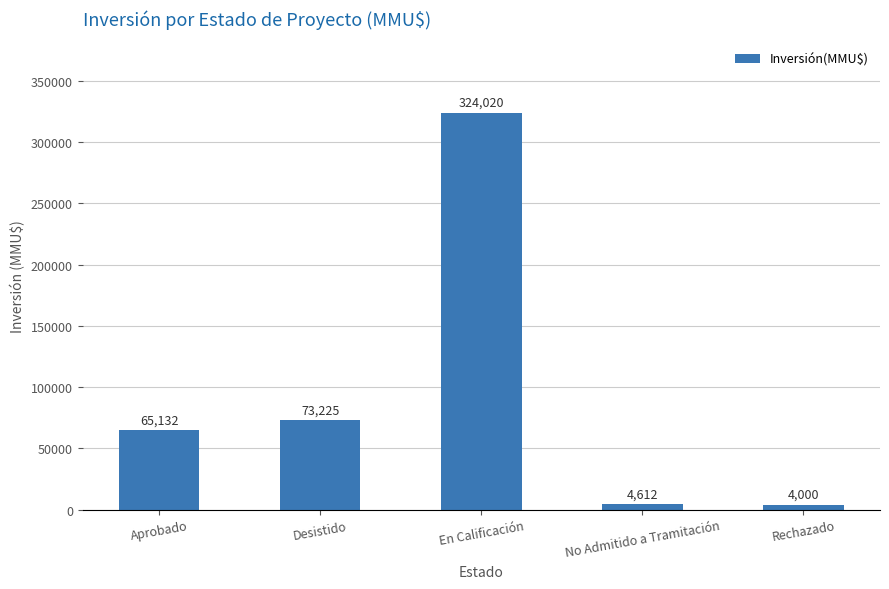

What is the difference between the values at No Admitido a Tramitación and Desistido?

68613